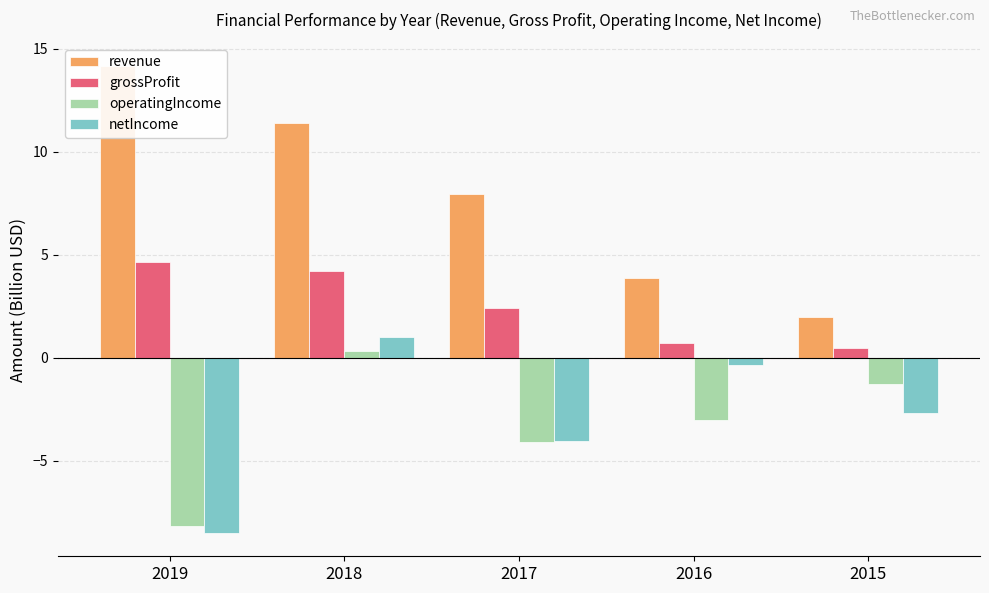

What is the spread (max minus min) of values at 2018?

11.0